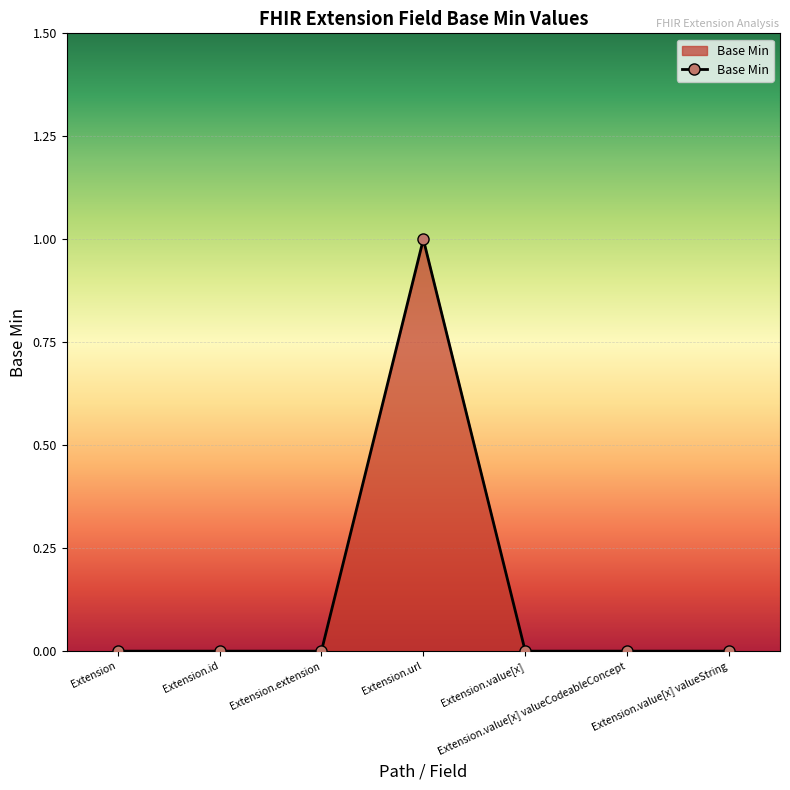

What is the label of the 6th point from the left?

Extension.value[x] valueCodeableConcept